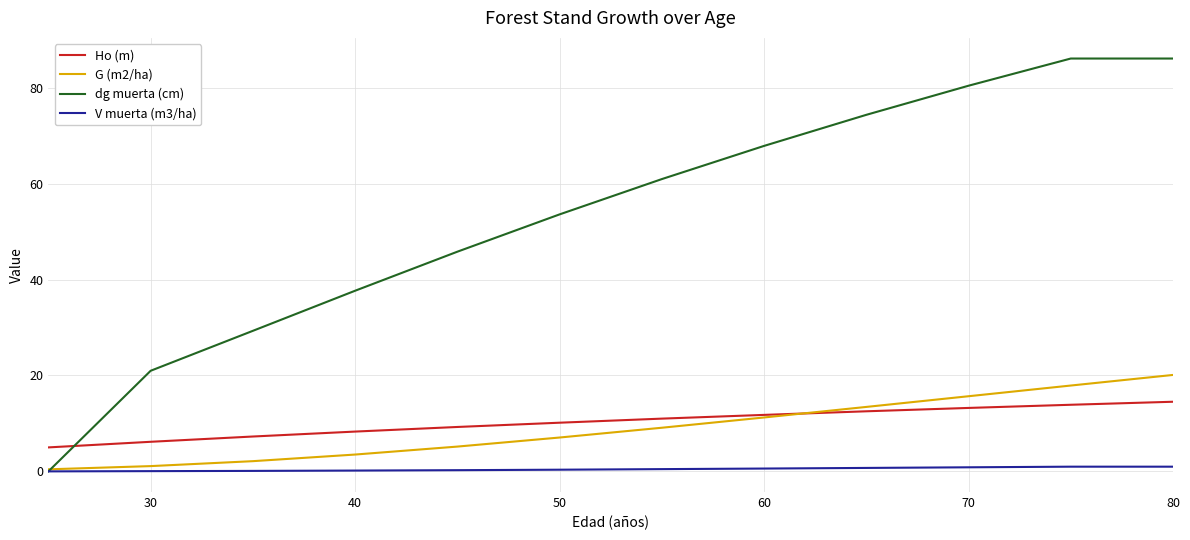

List the series in order of their peak value, lowest first.

V muerta (m3/ha), Ho (m), G (m2/ha), dg muerta (cm)